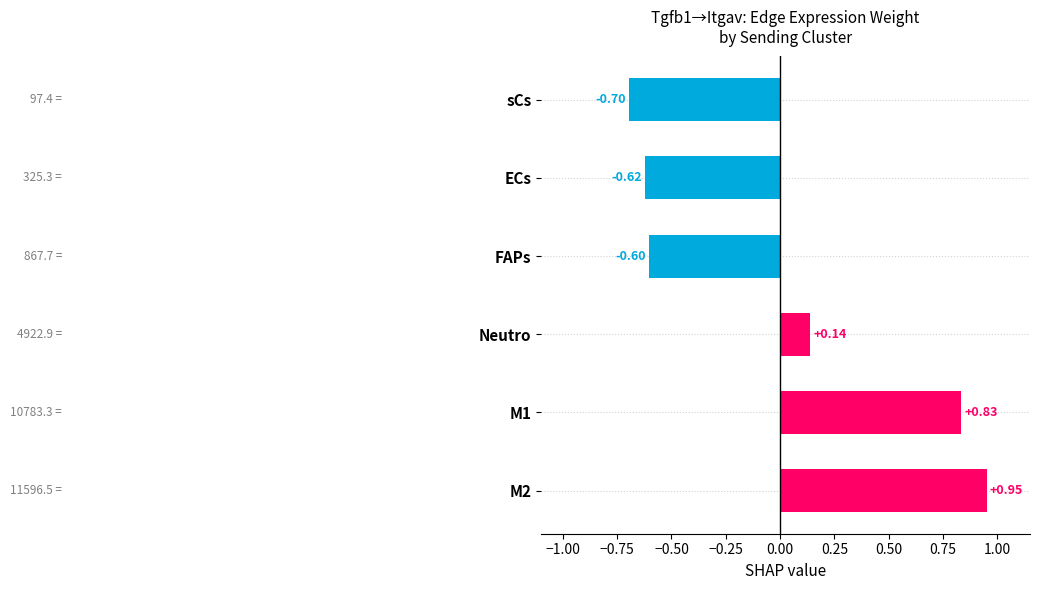

List the labels in order of value, largest first.

M2, M1, Neutro, FAPs, ECs, sCs